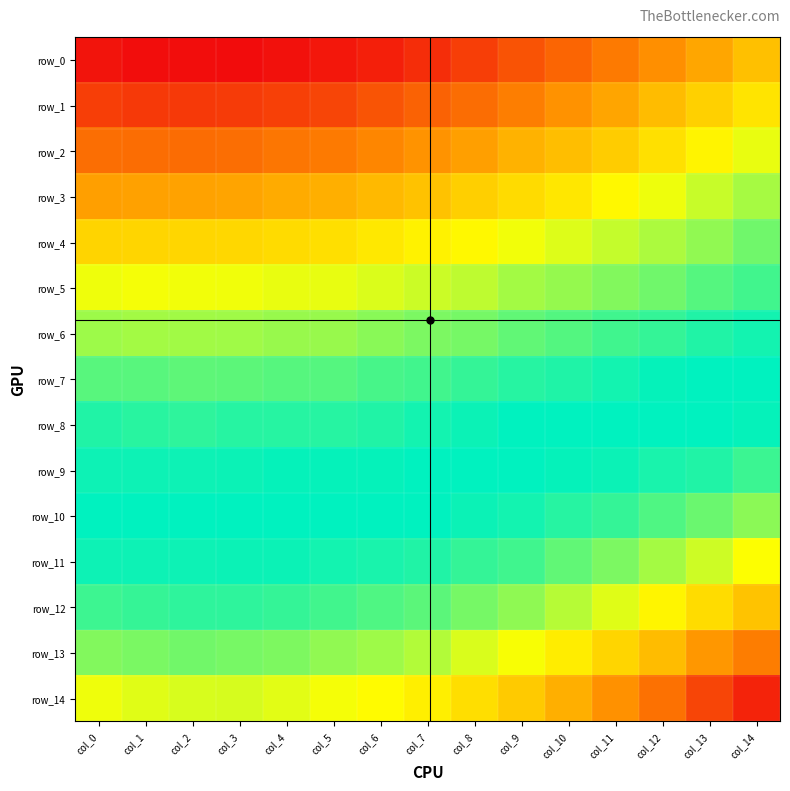

The value of row_12 at col_0 is 0.0. True or false?

False